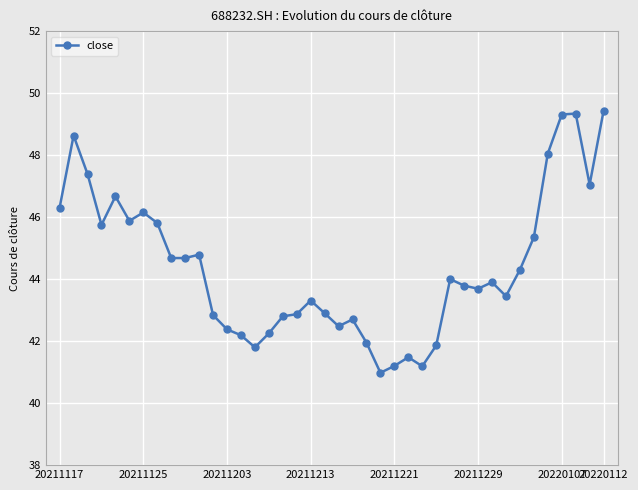

What is the value of the 11th point from the left?

44.8